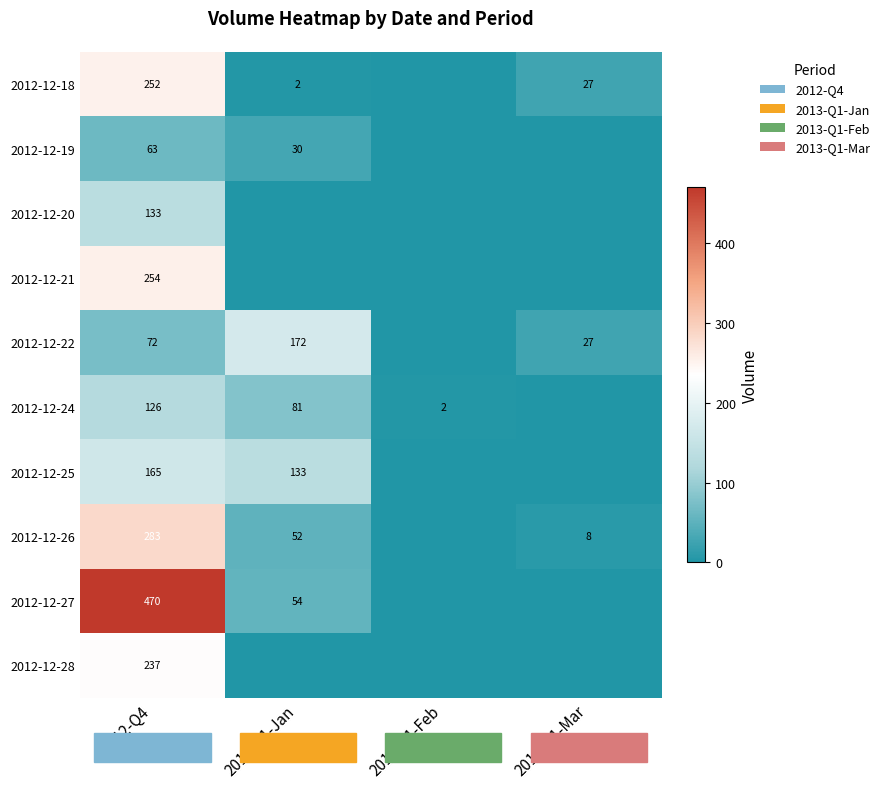

At how many categories does at least one series exceed 118?

2